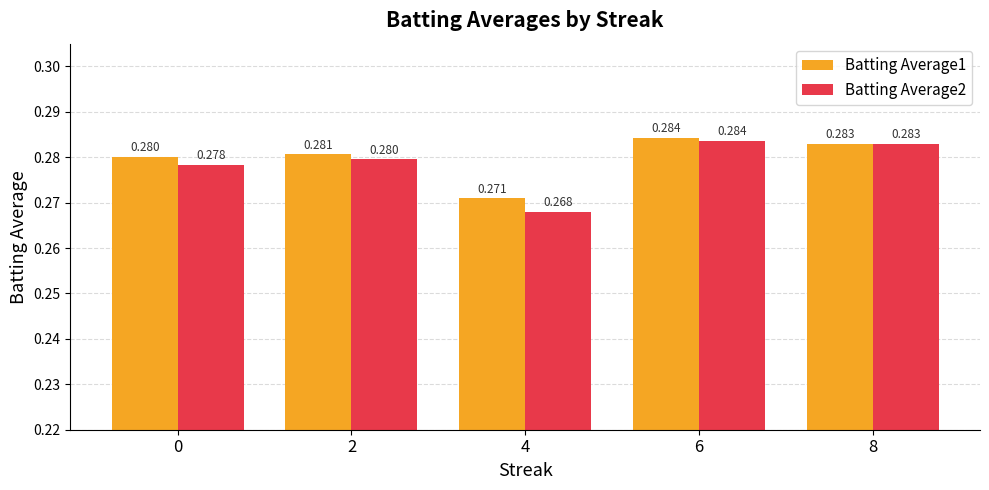

What is the sum of the Batting Average2 values at 4 and 0?

0.5